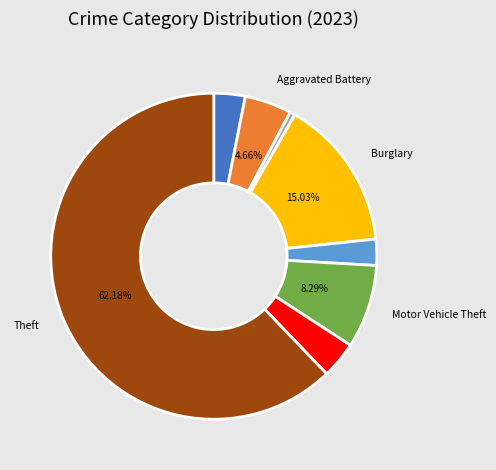

Is there any slice that represents more than half of the pie?

Yes